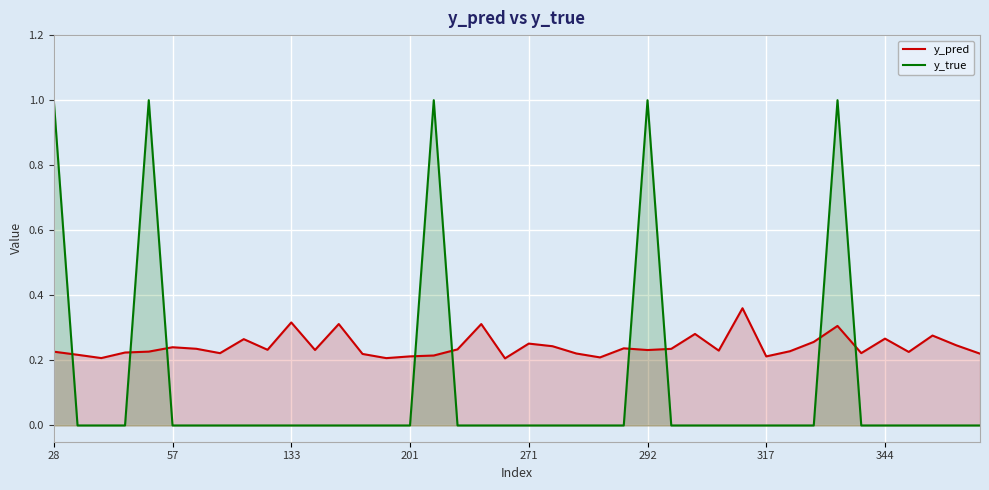

Which series has the largest total across all categories?

y_pred